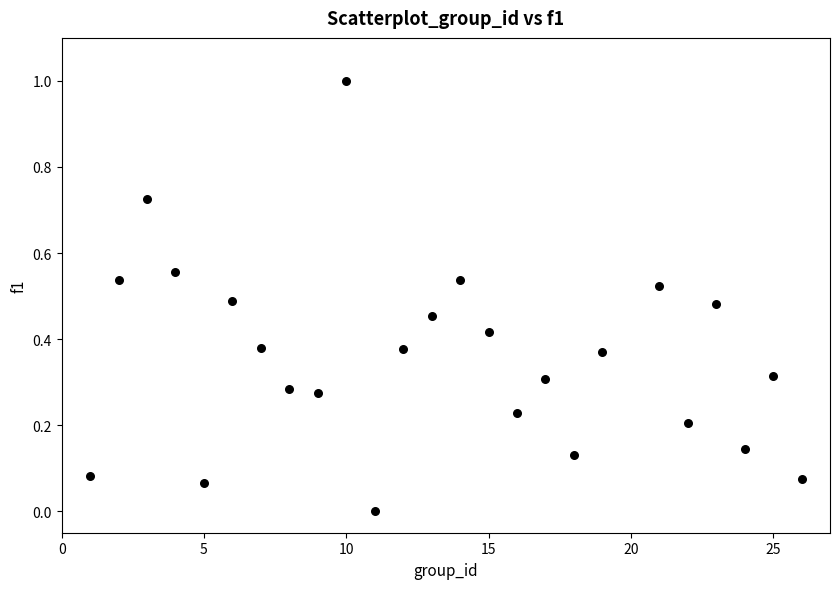

What is the range of X values (max minus min)?

25.0